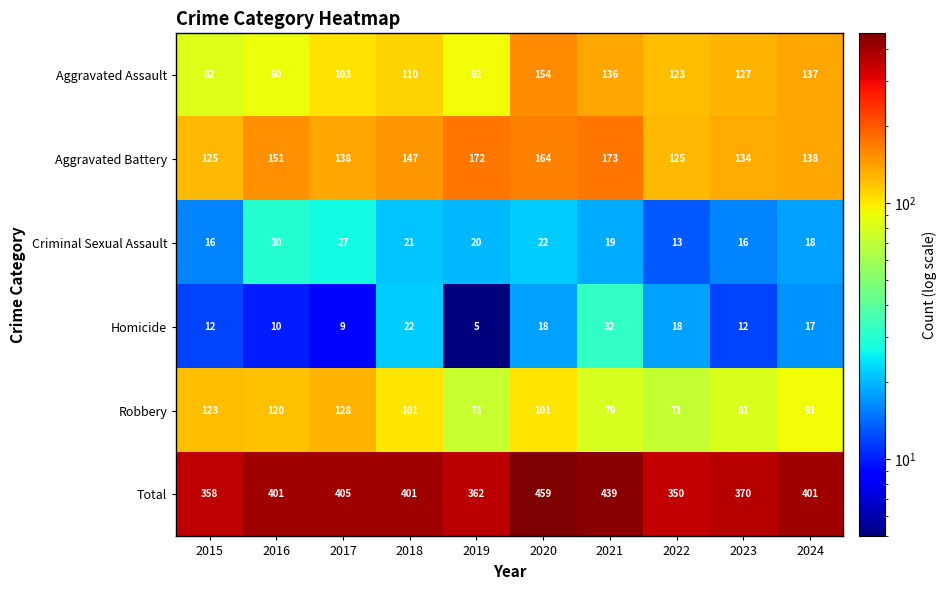

What is the difference between the Homicide values at 2019 and 2016?

5